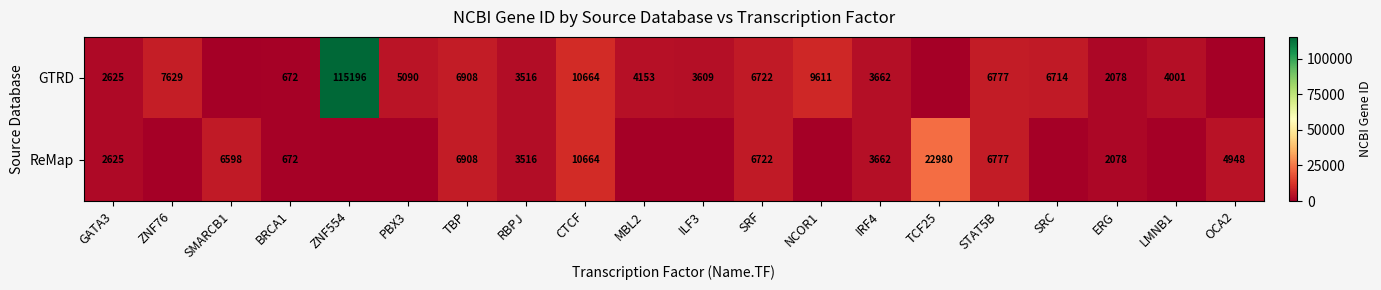

At which category is the sum across all series the highest?

ZNF554